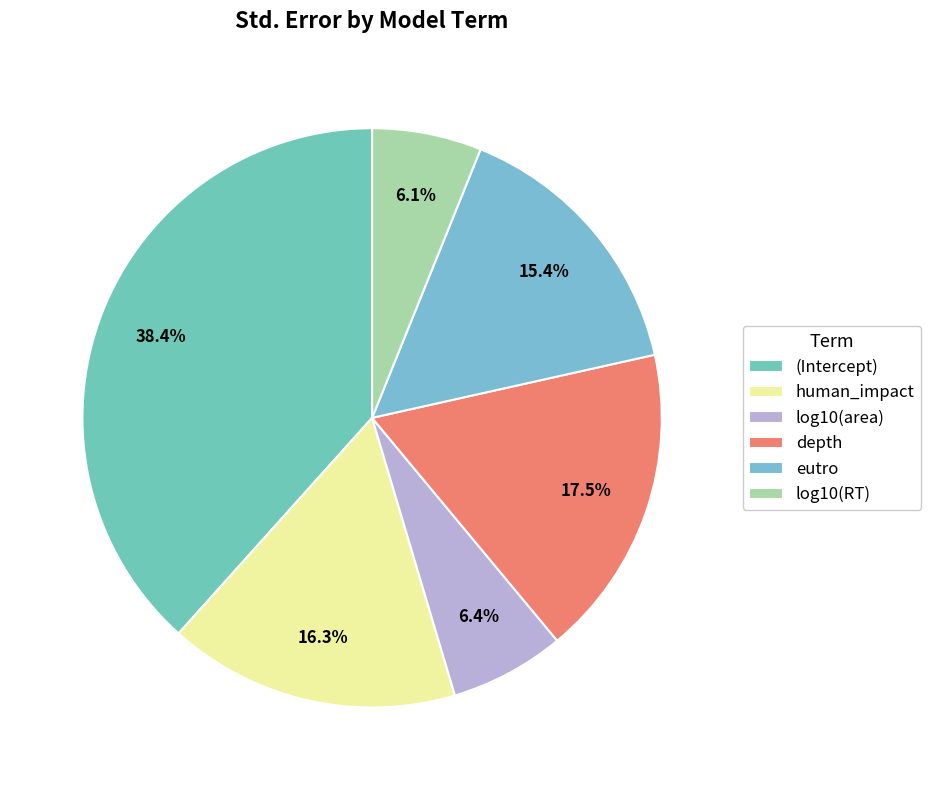

To the nearest percent, what portion does log10(area) represent?

6%